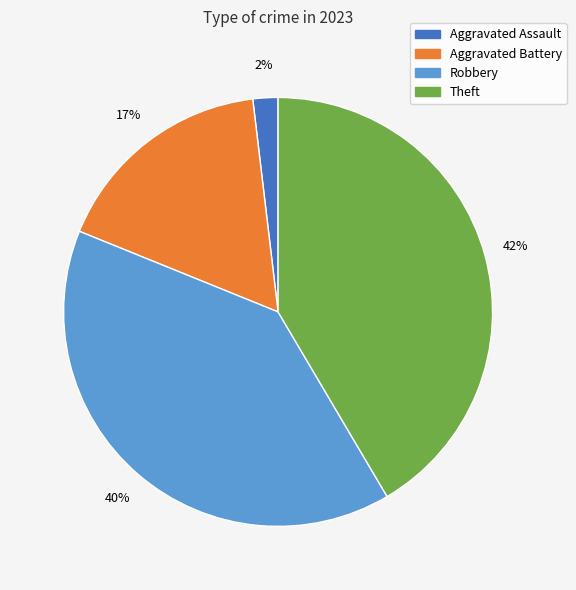

Is there any slice that represents more than half of the pie?

No